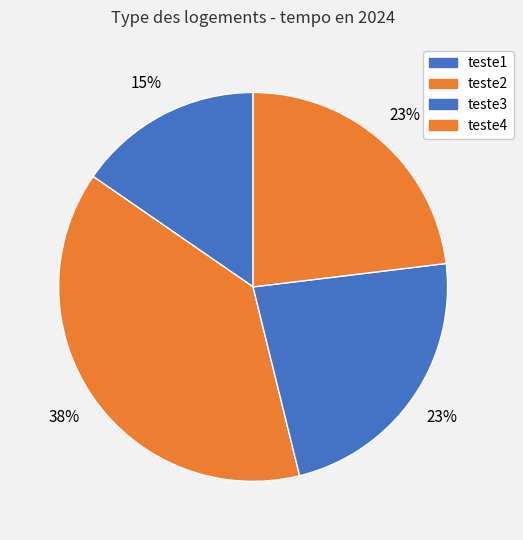

How many slices are in this pie chart?

4